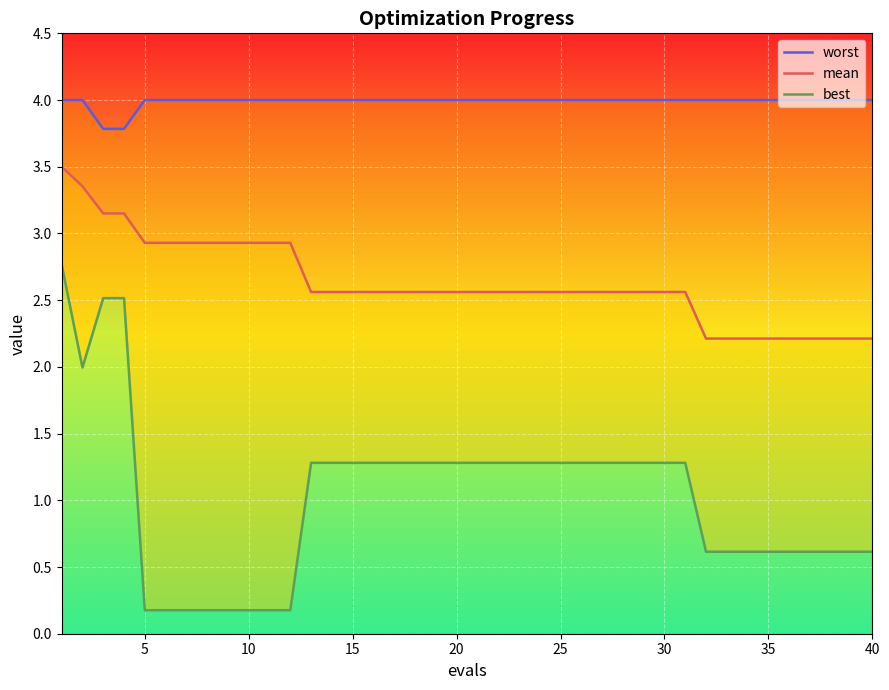

Which series changed the most between 30 and 30?

best